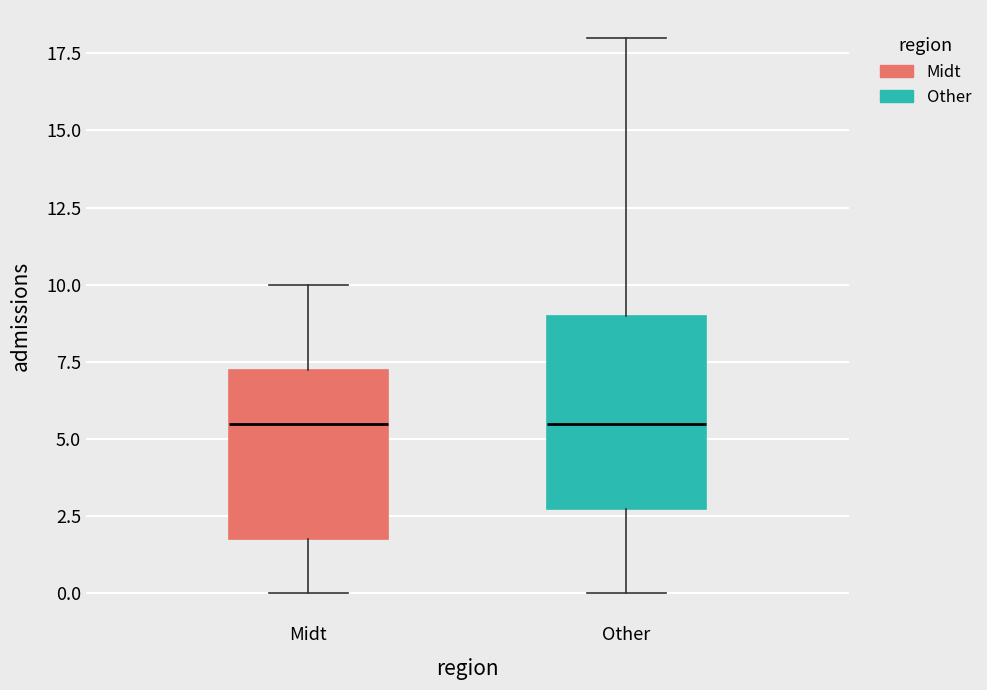

Reading left to right, transcribe this box plot: for each box, give where its median line is, the range the box spans, and where its two whiskers end, as read against the y-axis. The values are not printed on the chart, so give them approximately, as read against the axis.

Midt: median 5.5, box 2.0 to 7.5, whiskers 0.0 to 10.0
Other: median 5.5, box 3.0 to 9.0, whiskers 0.0 to 18.0